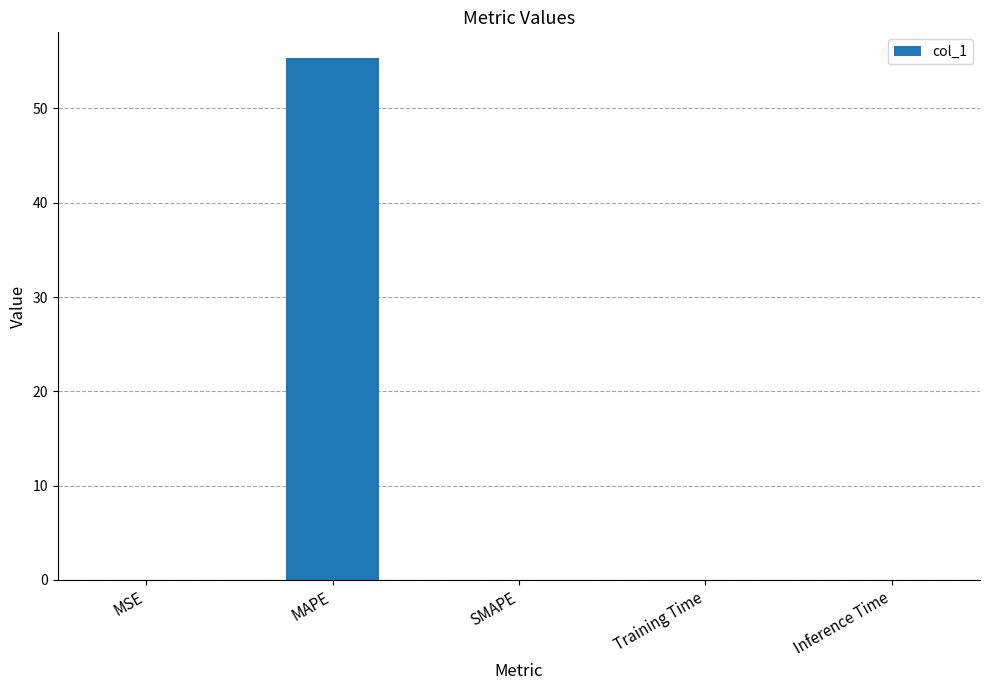

Is it true that the value at SMAPE is 37.5?

False